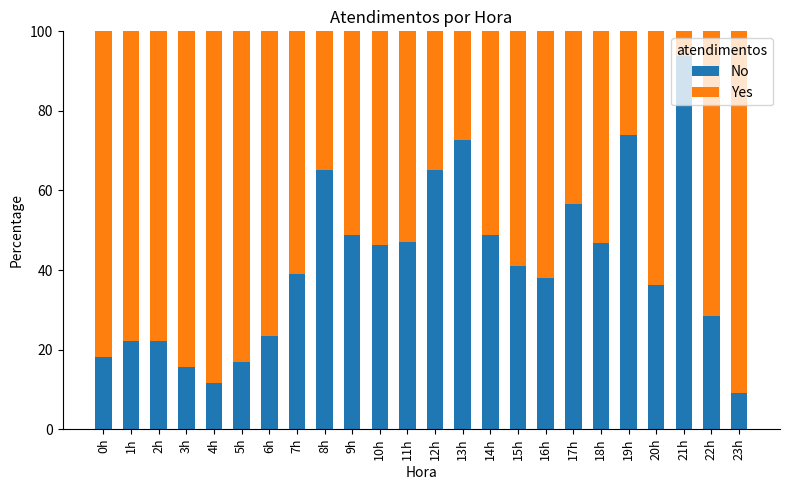

Is it true that No equals 8.0 at 20h?

False